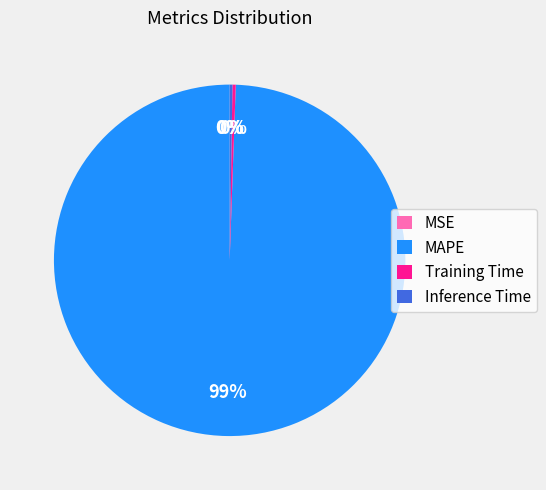

What is the majority slice?

MAPE